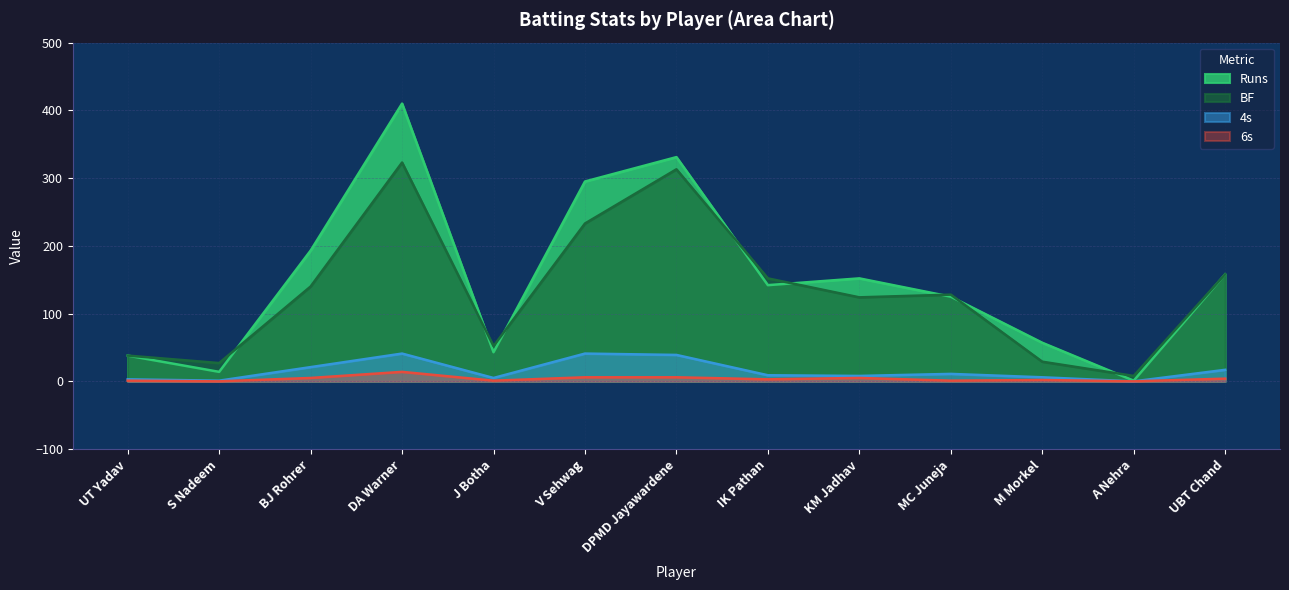

The value of 4s at UBT Chand is 17. True or false?

True